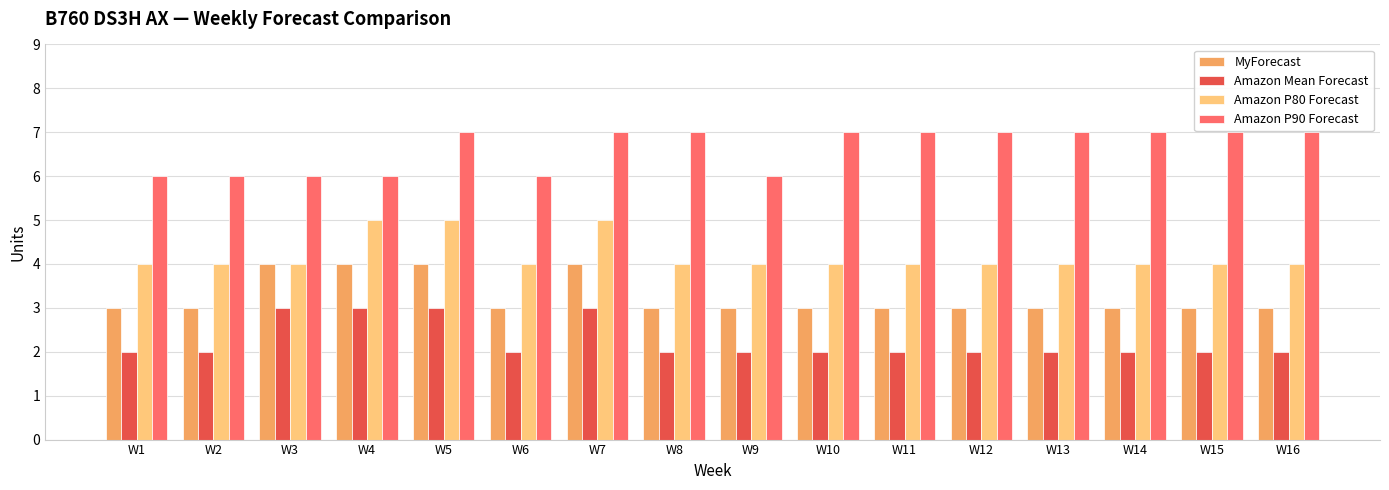

Are the bars grouped side by side (vs. stacked)?

Yes